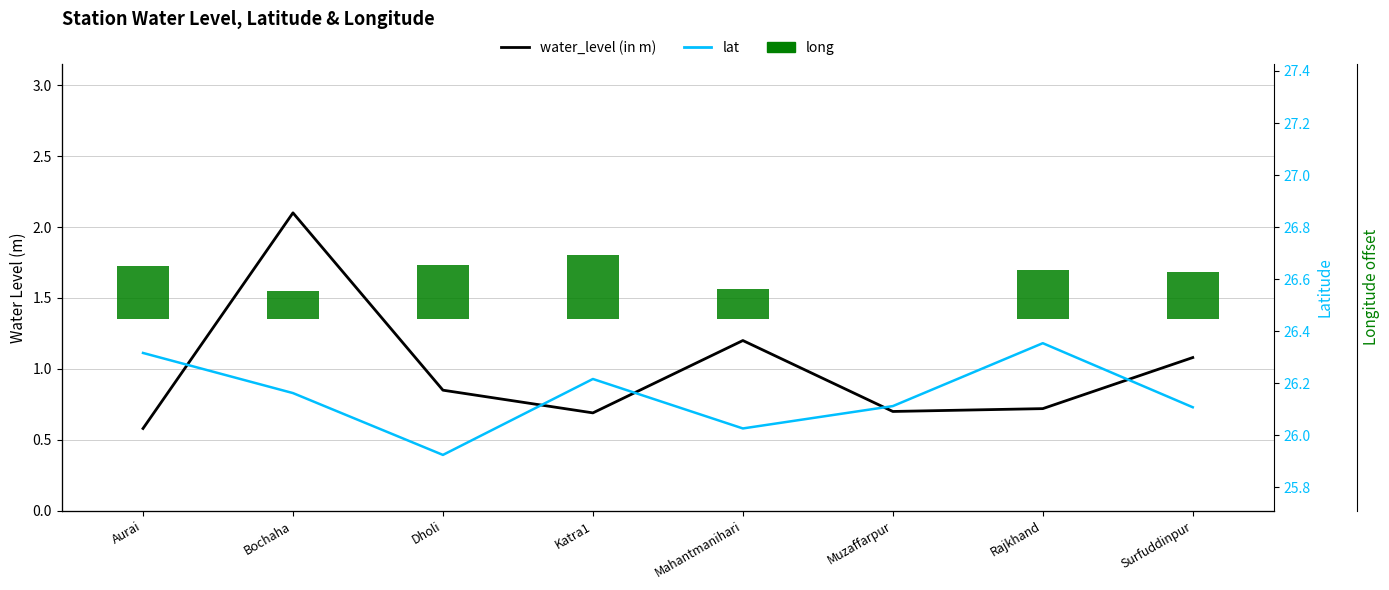

What are all the series names shown in the legend?

water_level (in m), lat, long